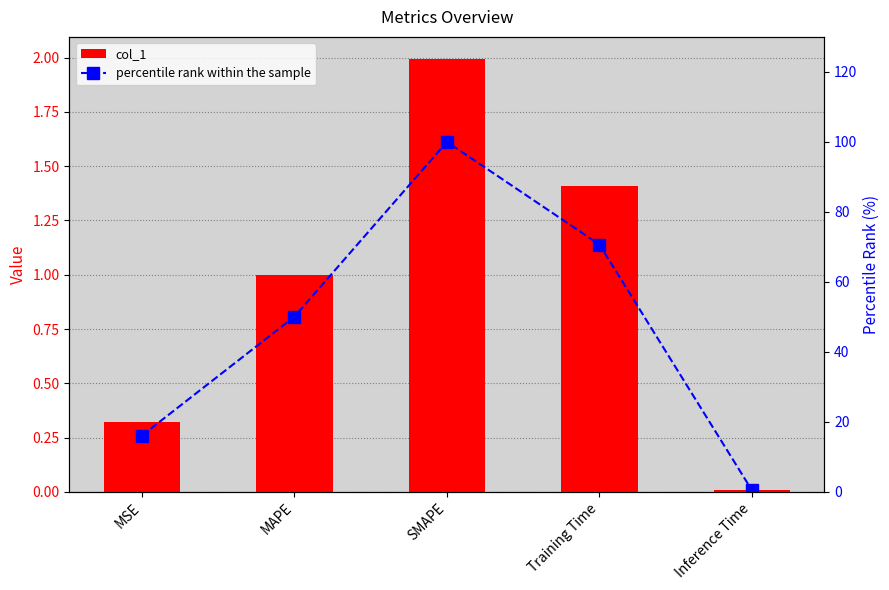

The value of col_1 at MSE is 0.3. True or false?

True